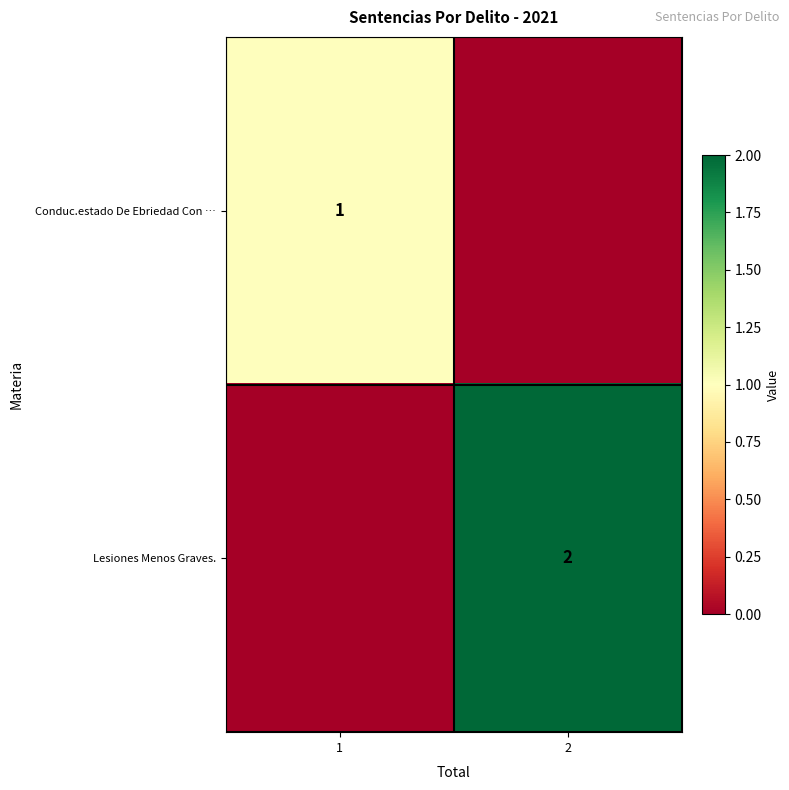

The Lesiones Menos Graves. series shows 2 at 2. True or false?

True